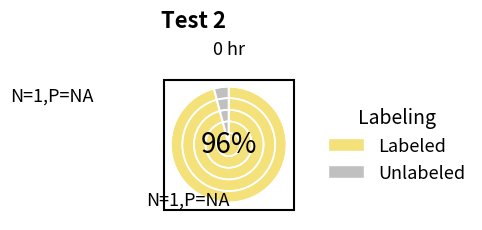

To the nearest percent, what portion does Unlabeled represent?

4%